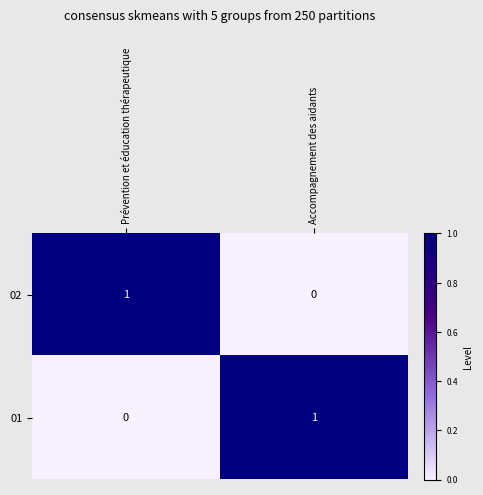

Rank the series at Prévention et éducation thérapeutique from lowest to highest value.

01, 02